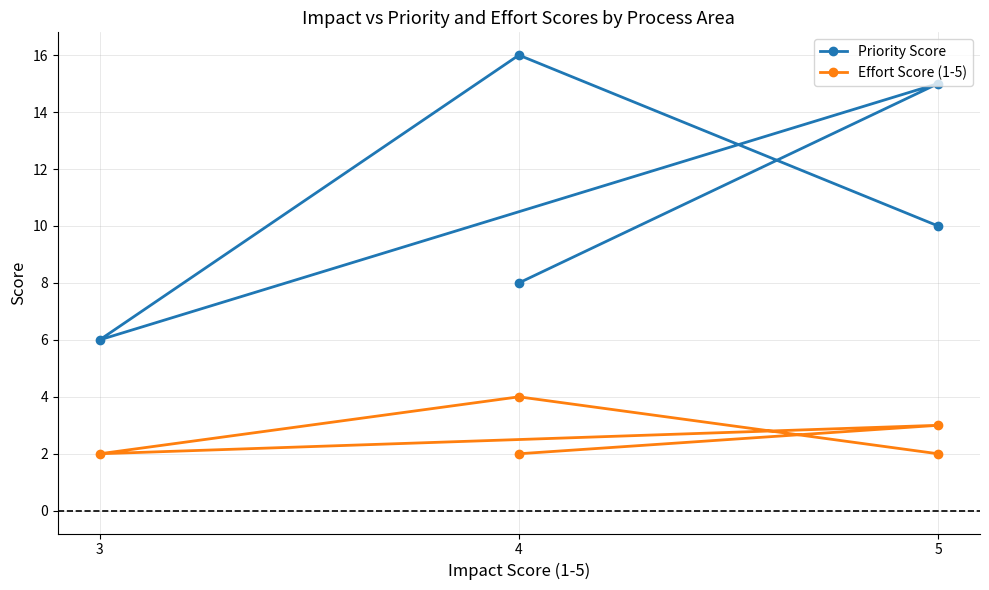

Reading left to right, what are all the values shown in this chart?

Priority Score: 10	16	6	15	8
Effort Score (1-5): 2	4	2	3	2